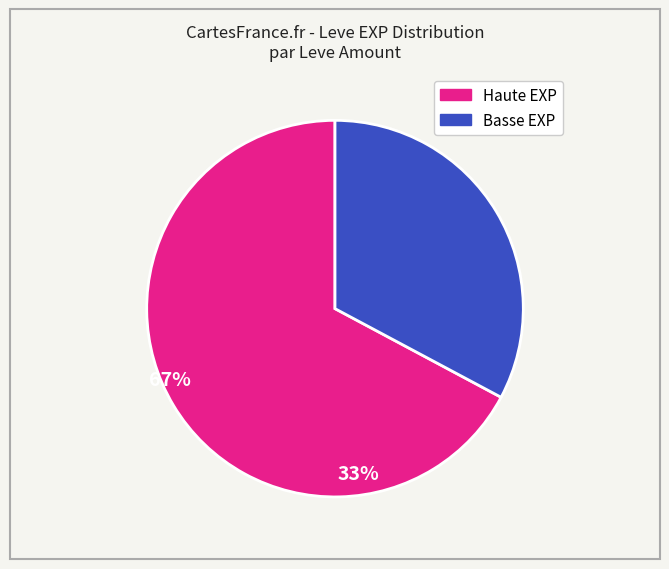

Is there a majority slice in this chart?

Yes